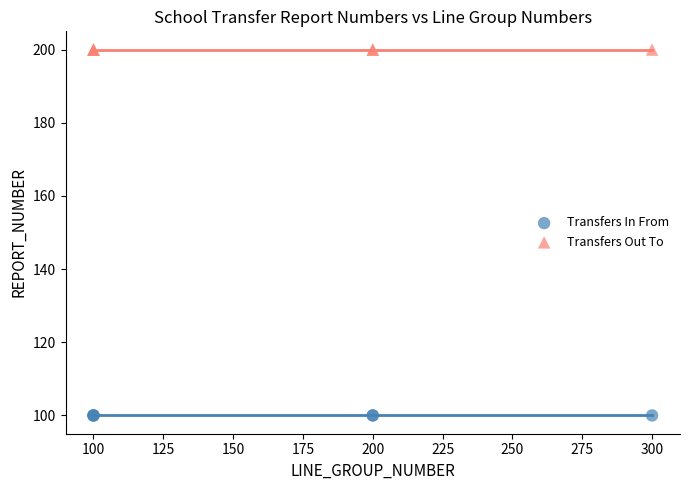

Which series contains the highest Y value?

Transfers Out To